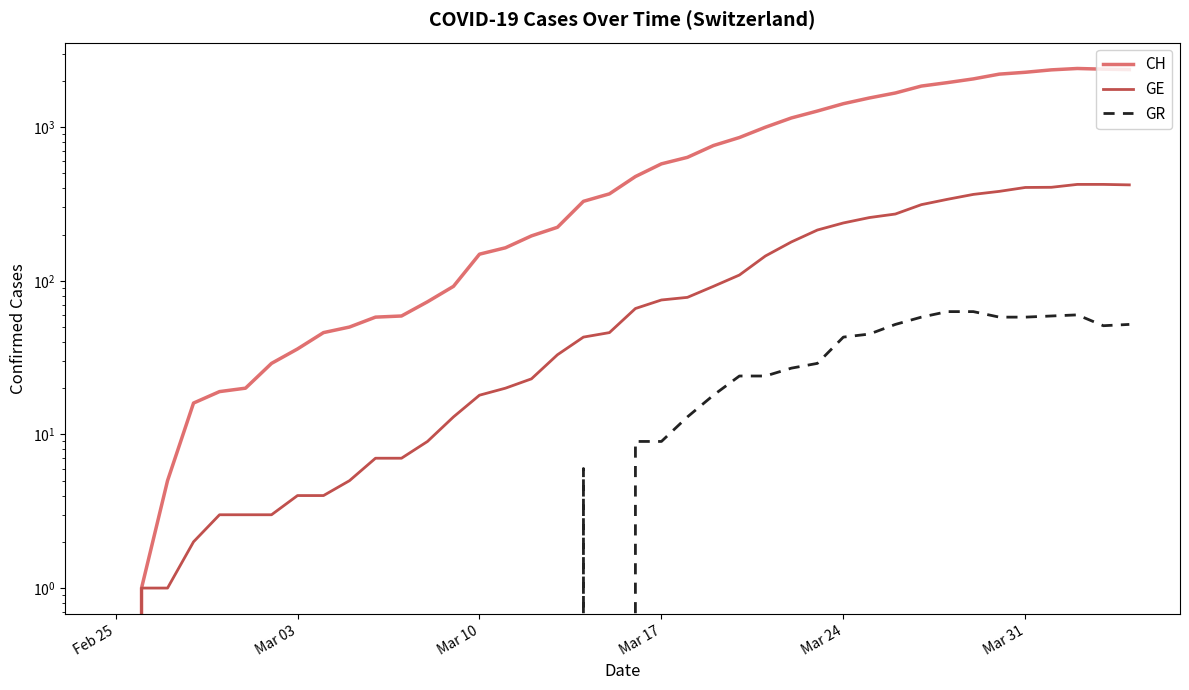

The CH series shows 188 at 20. True or false?

False